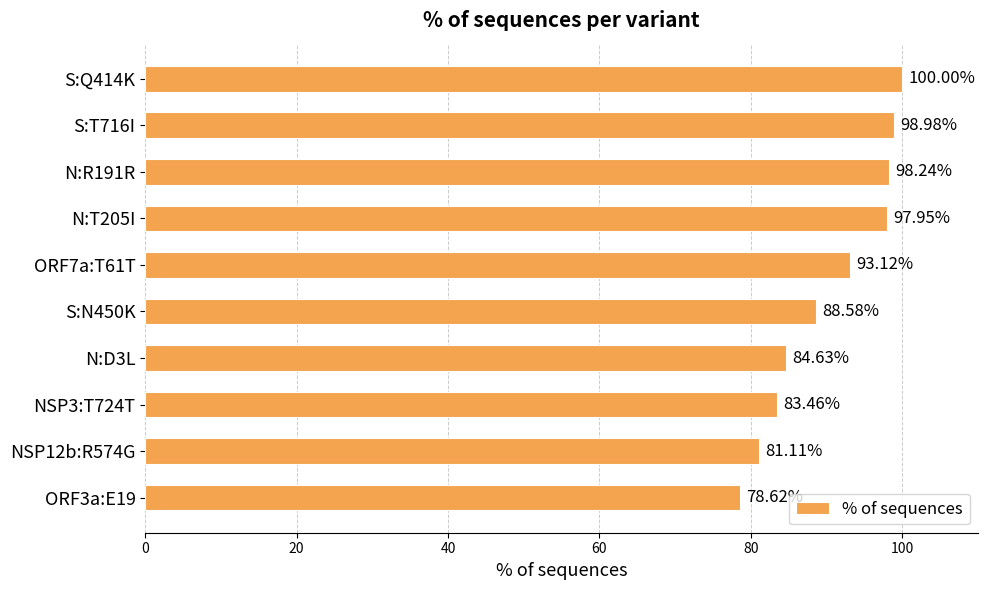

How many data points does each series have?

10